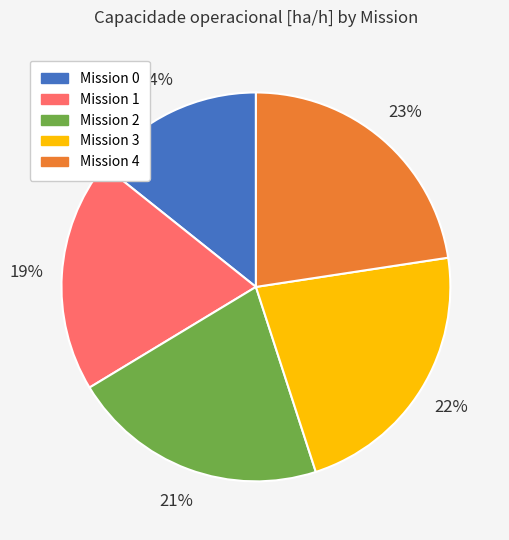

Is there any slice that represents more than half of the pie?

No